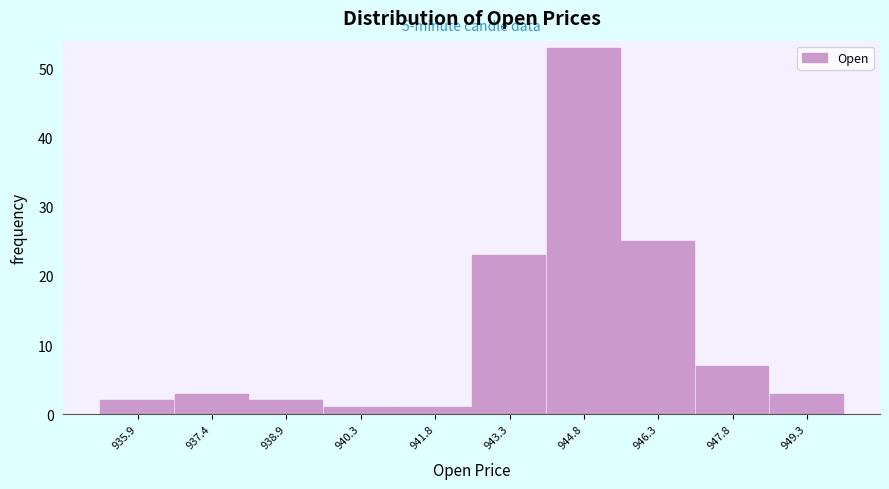

Over which range of the x-axis is the bar tallest?

944.0 to 945.6